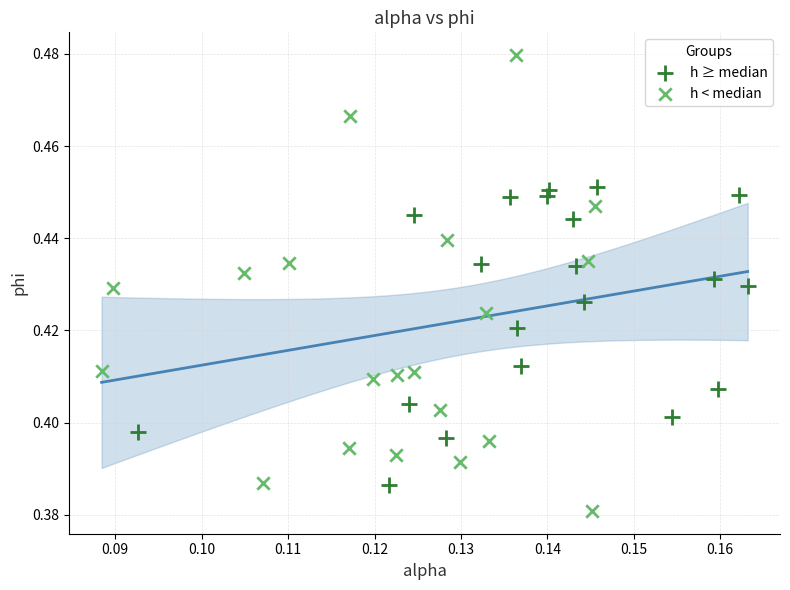

Which series has the largest Y range (max minus min)?

h < median